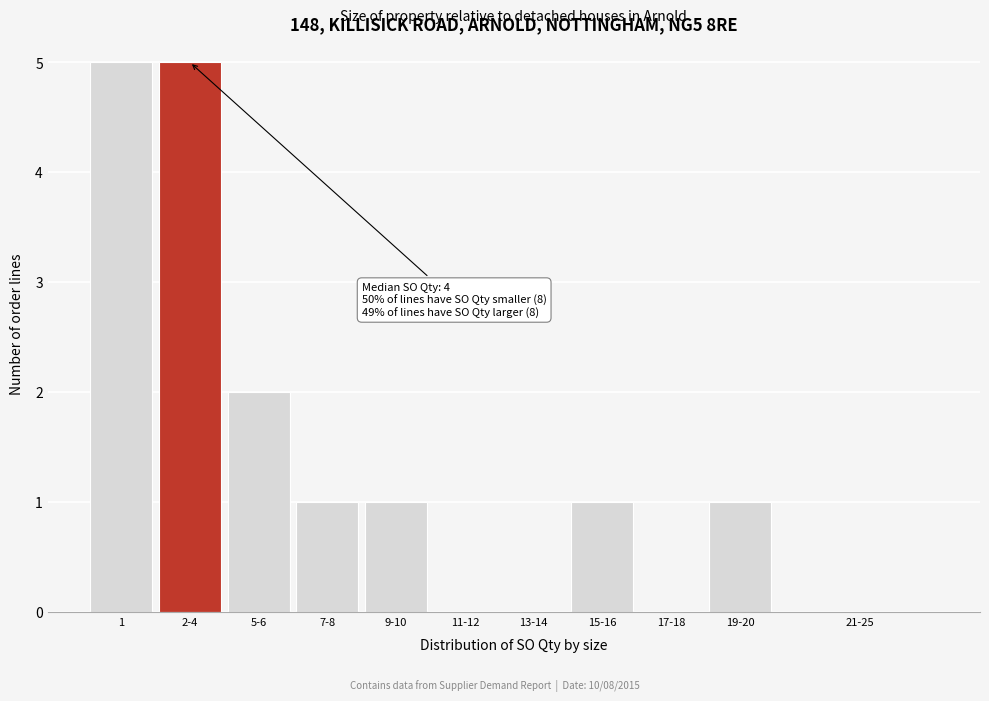

Reading left to right, what are all the values shown in this chart?

1=5	2-4=5	5-6=2	7-8=1	9-10=1	11-12=0	13-14=0	15-16=1	17-18=0	19-20=1	21-25=0